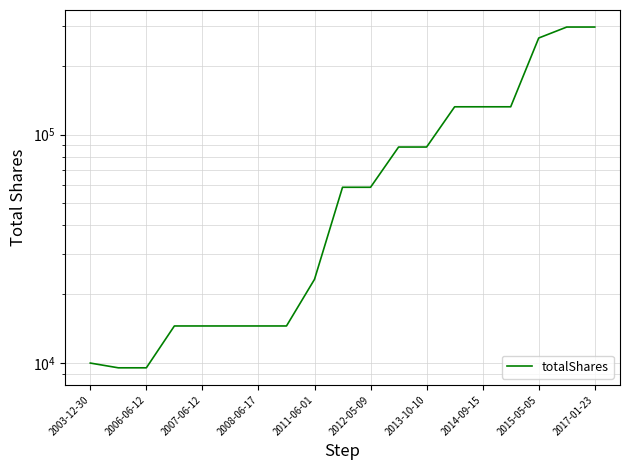

What position from the left is 2017-01-23?

19